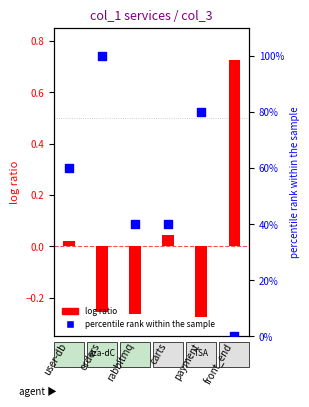

Is the value of log ratio at orders greater than the value of percentile rank within the sample at payment?

No